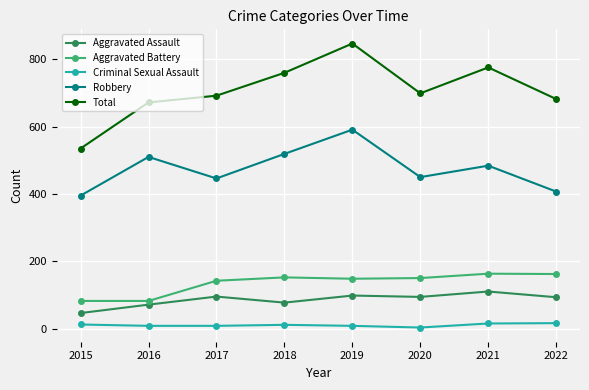

Count the number of data series in this chart.

5